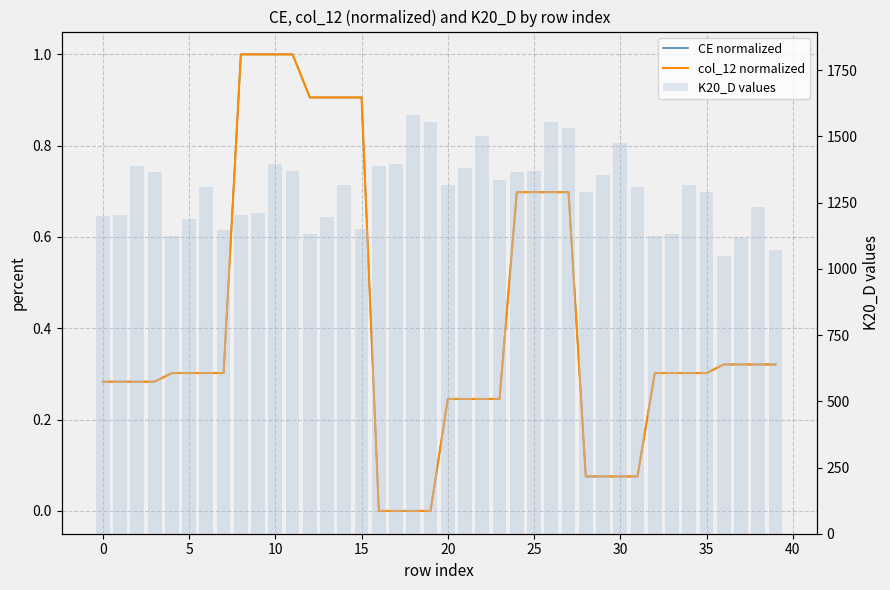

Where is K20_D values nearest to the value 1315?

14